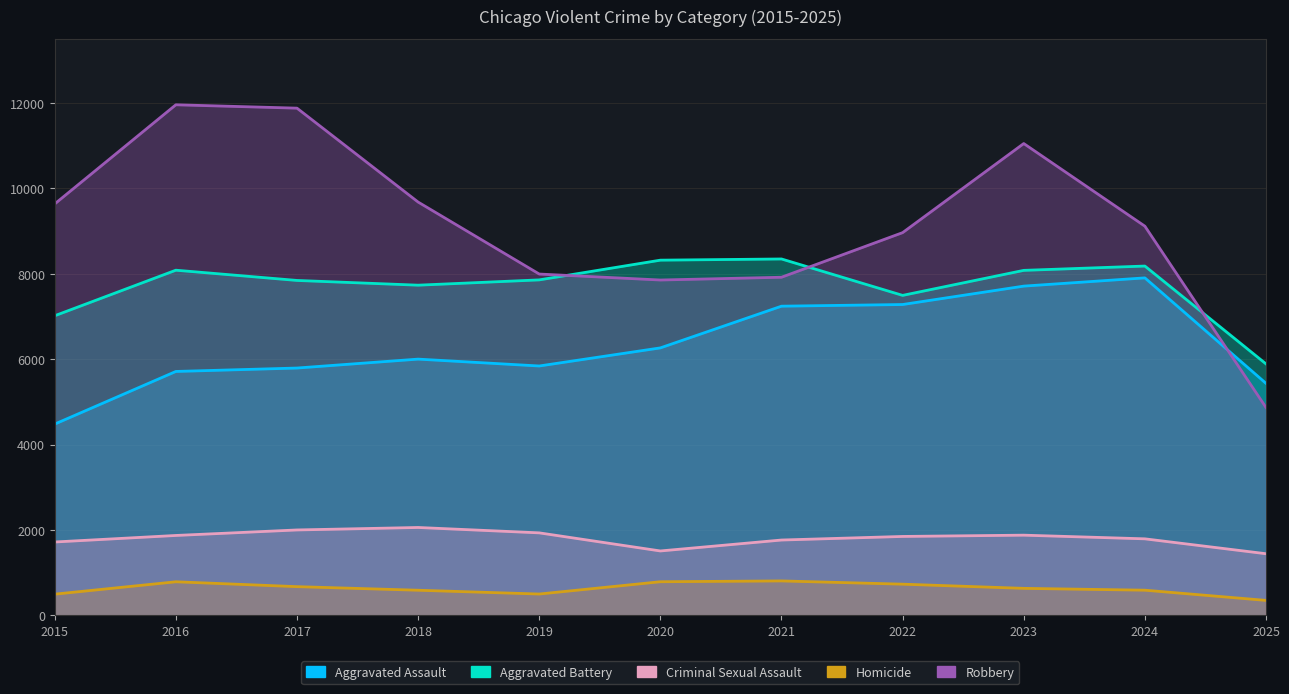

What is the value of the Robbery point at the 7th from the left?

7920